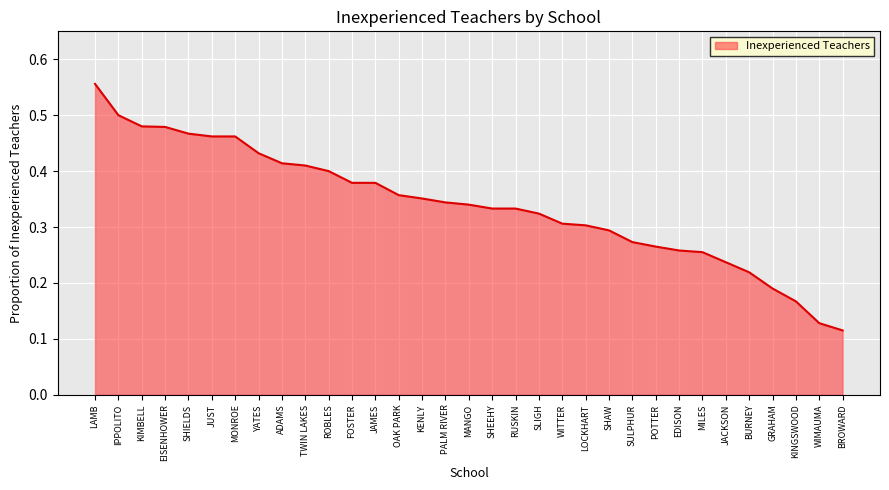

The value at JAMES is 0.7. True or false?

False